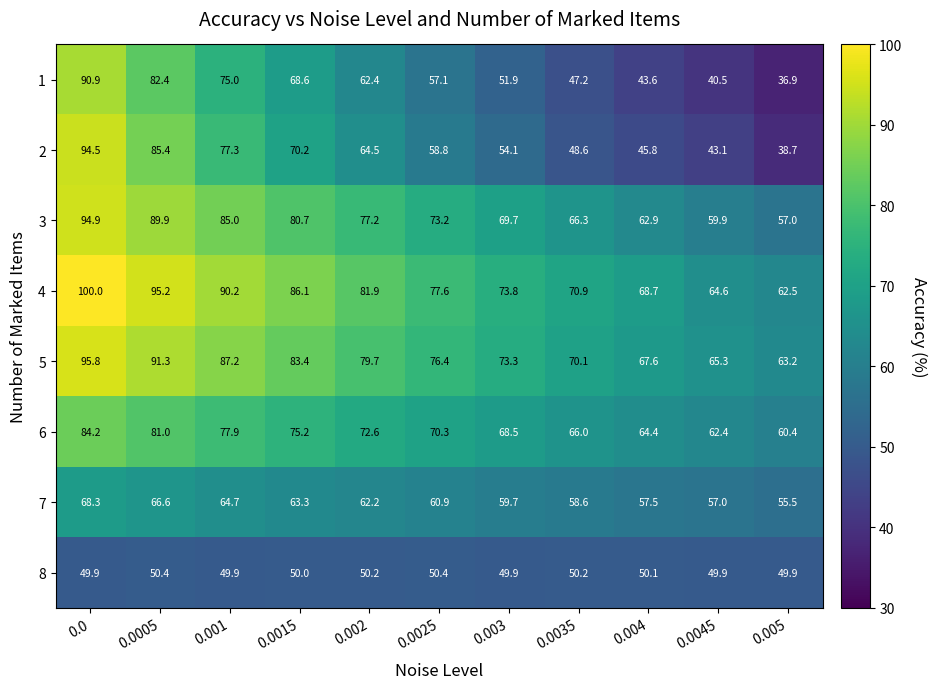

True or false: 4 has a value of 110.6 at 0.0035.

False